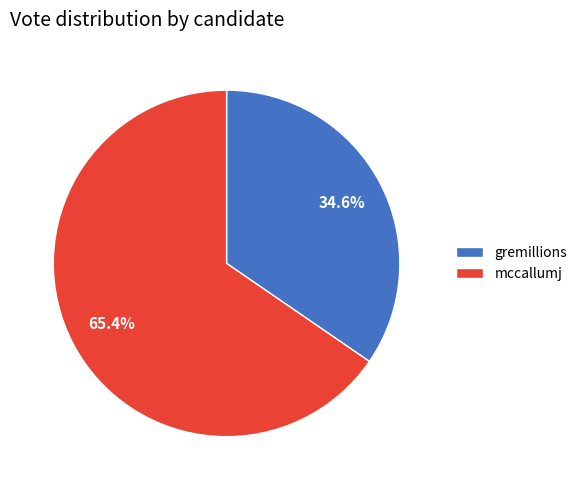

To the nearest percent, what percentage of the pie is mccallumj?

65%